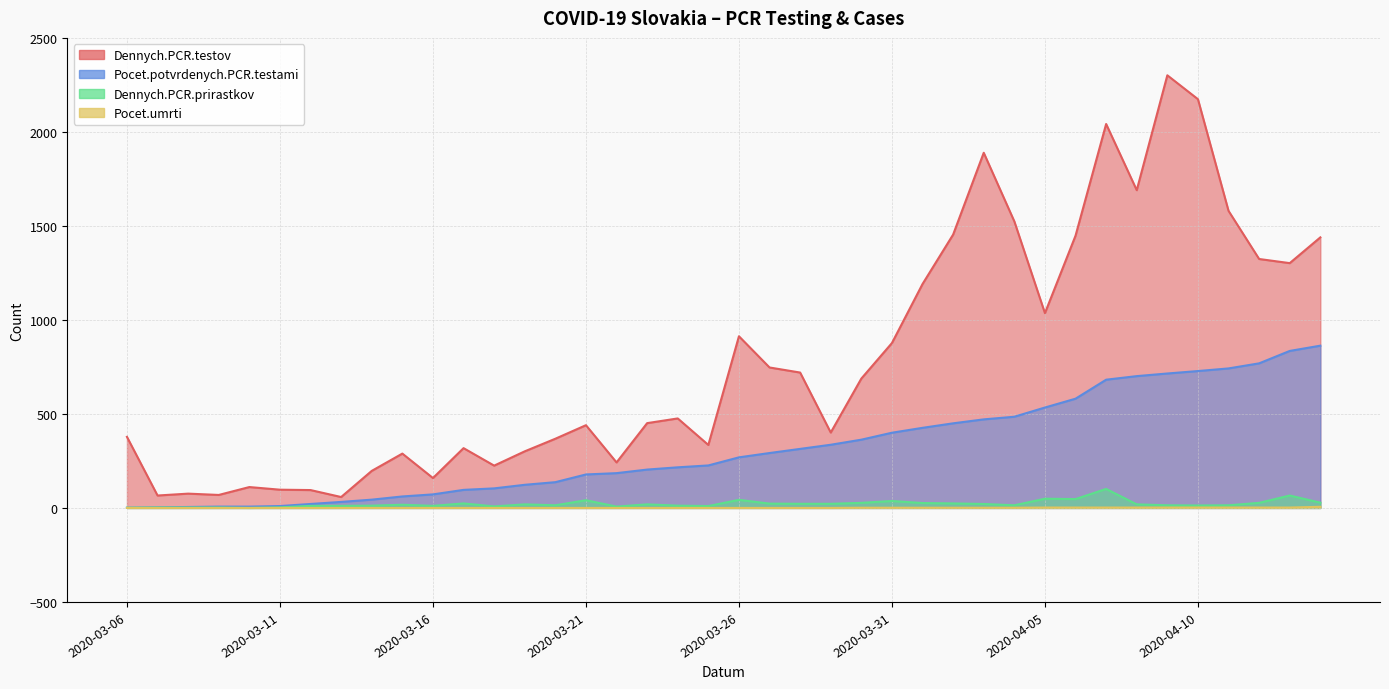

What is the sum of all Pocet.umrti values?

30